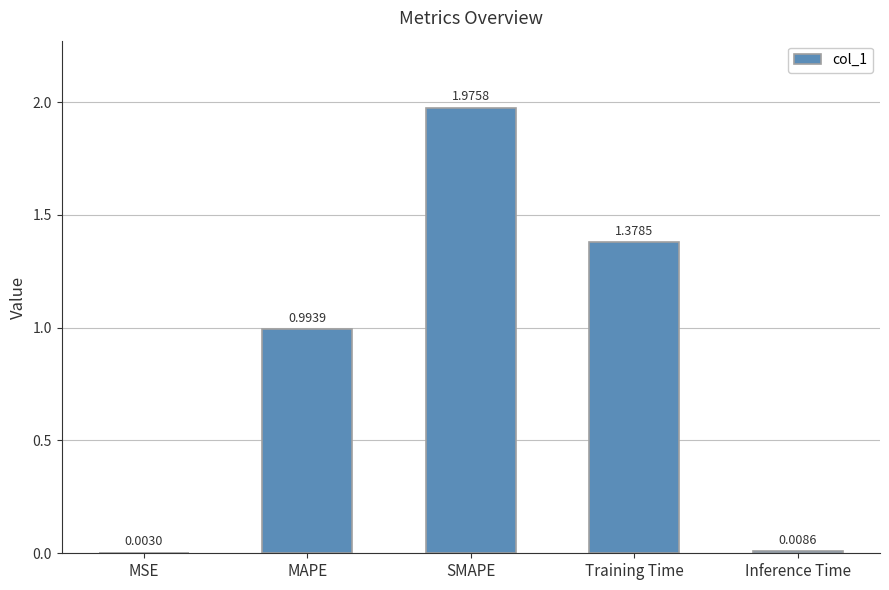

Where is the data nearest to the value 0?

MSE